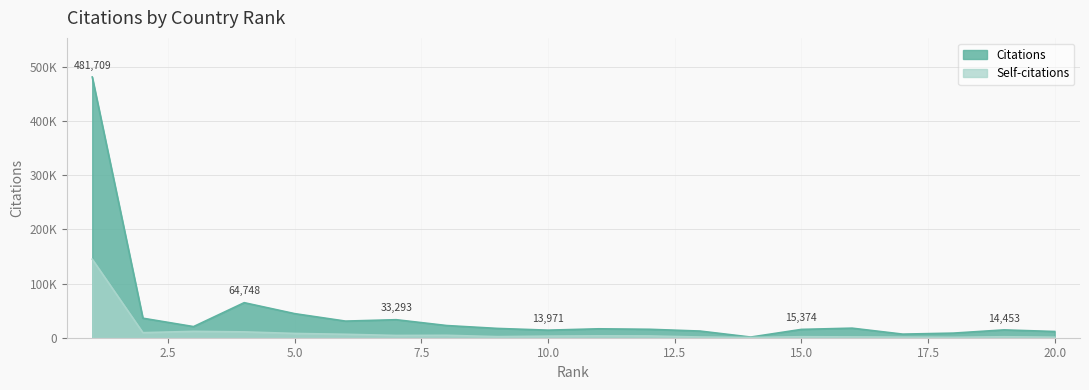

Which series has the largest total across all categories?

Citations